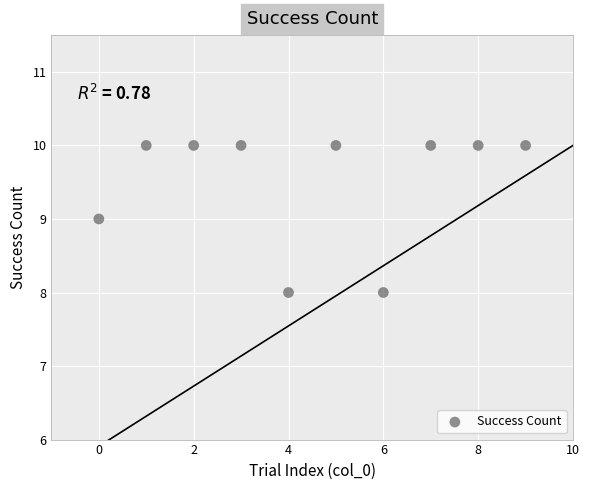

What is the average Y value?

10